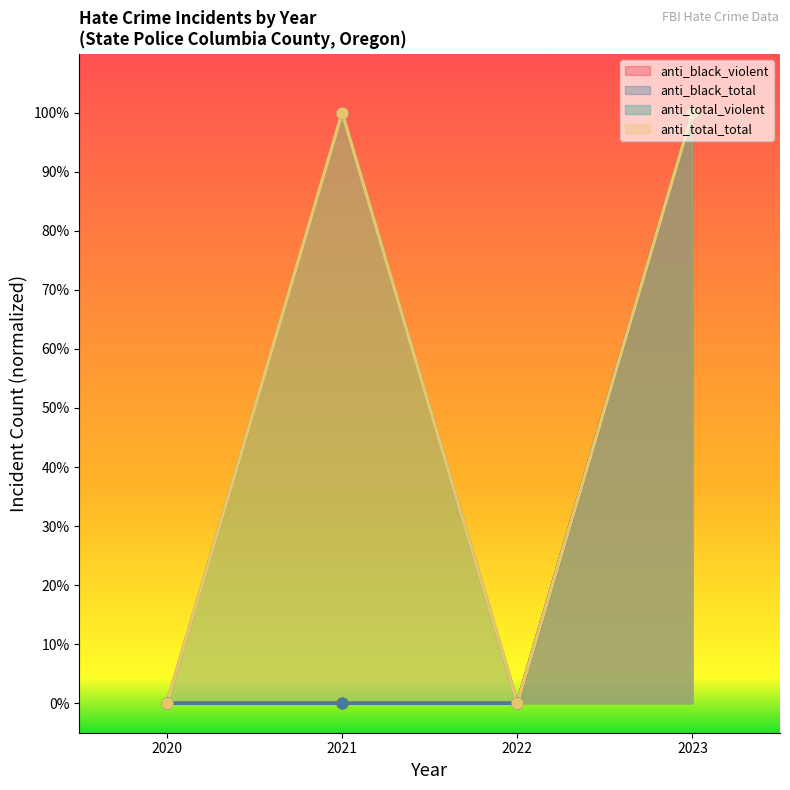

At how many categories does at least one series exceed 0?

2